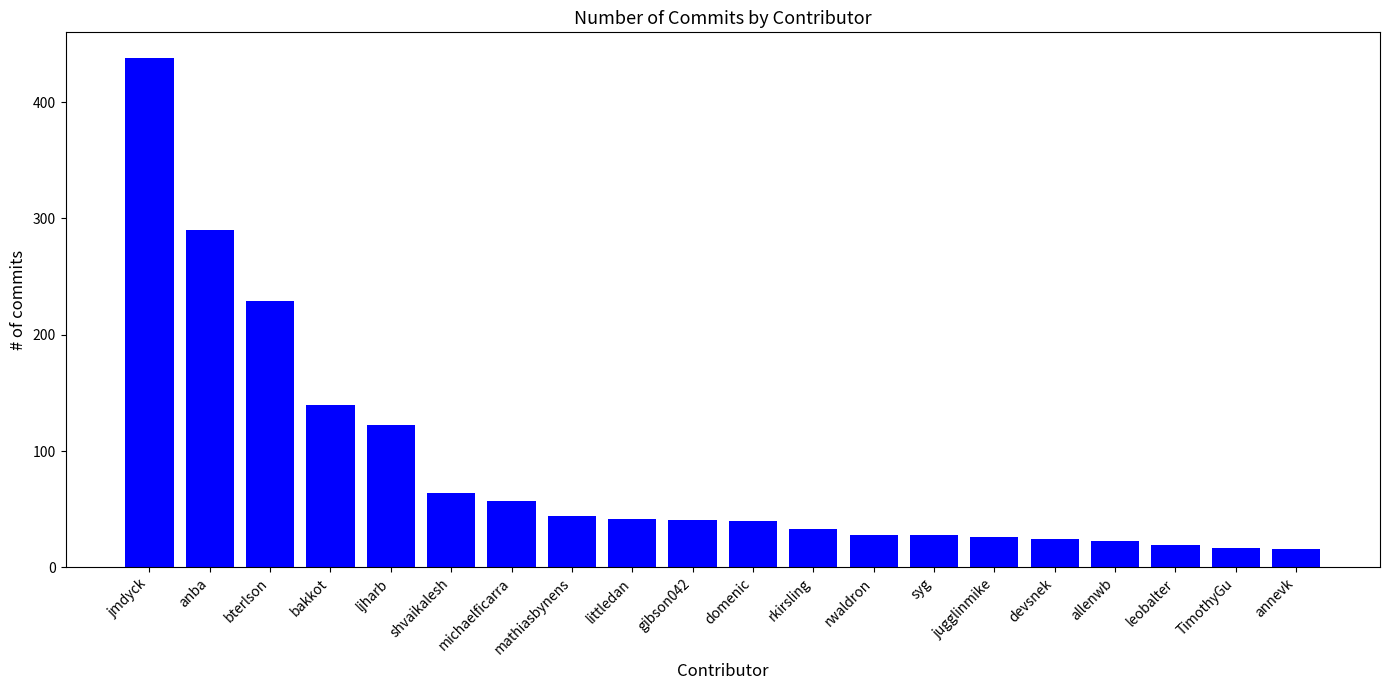

What is the label of the 12th bar from the right?

littledan